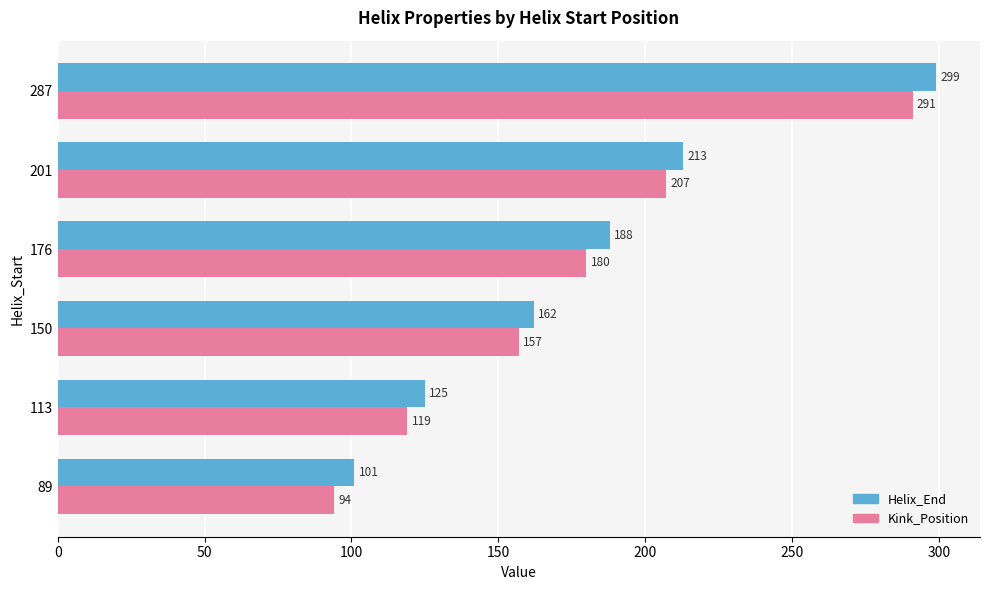

Which label corresponds to the largest value in the chart?

287